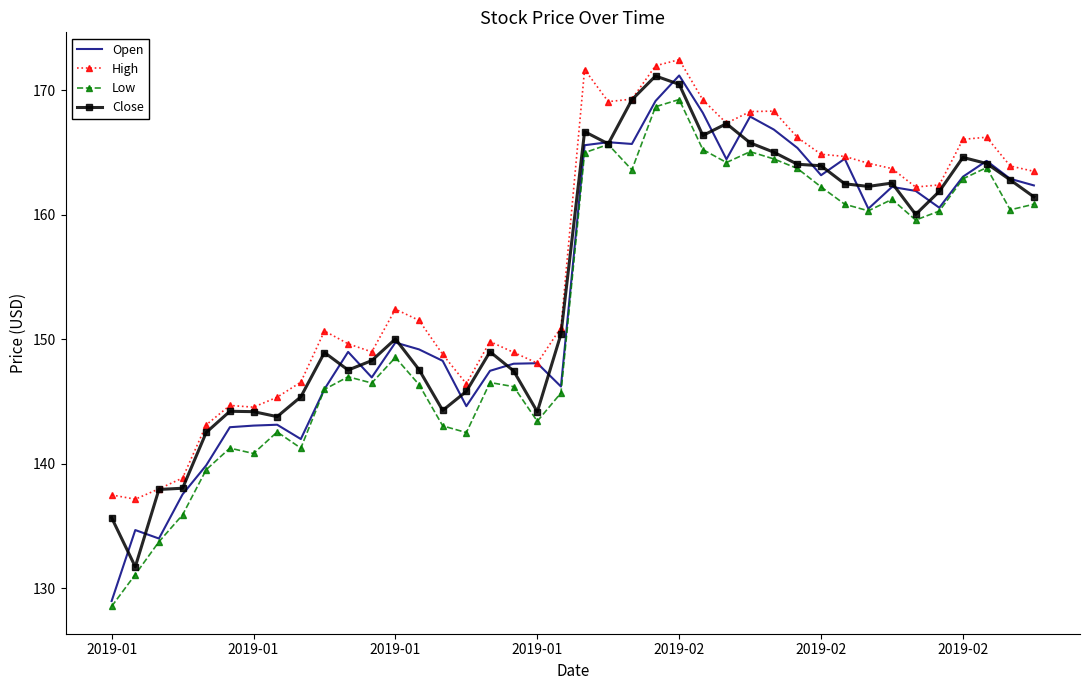

True or false: High and Low cross at least once.

False